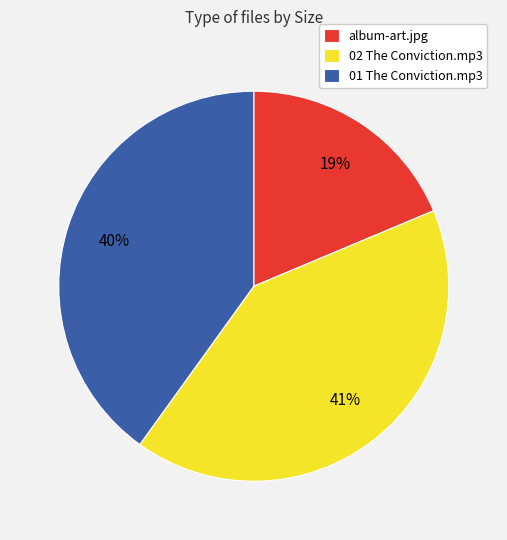

What is the largest slice in the pie chart?

02 The Conviction.mp3